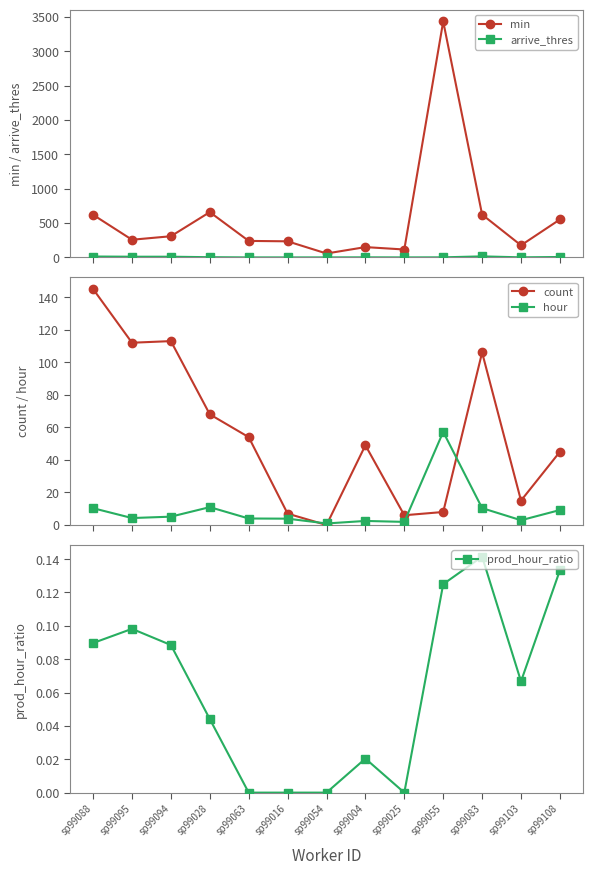

Reading right to left, list all the values displayed in this chart.

min: 552.0	176.0	623.0	3434.0	115.0	150.0	57.0	234.0	240.0	659.0	308.0	257.0	620.0
arrive_thres: 6.0	1.0	15.0	1.0	0.0	1.0	0.0	0.0	0.0	3.0	10.0	10.0	13.0
count: 45.0	15.0	106.0	8.0	6.0	49.0	0.0	7.0	54.0	68.0	113.0	112.0	145.0
hour: 9.2	2.9	10.4	57.2	1.9	2.5	0.9	3.9	4.0	11.0	5.1	4.3	10.3
prod_hour_ratio: 0.1	0.1	0.1	0.1	0.0	0.0	0.0	0.0	0.0	0.0	0.1	0.1	0.1